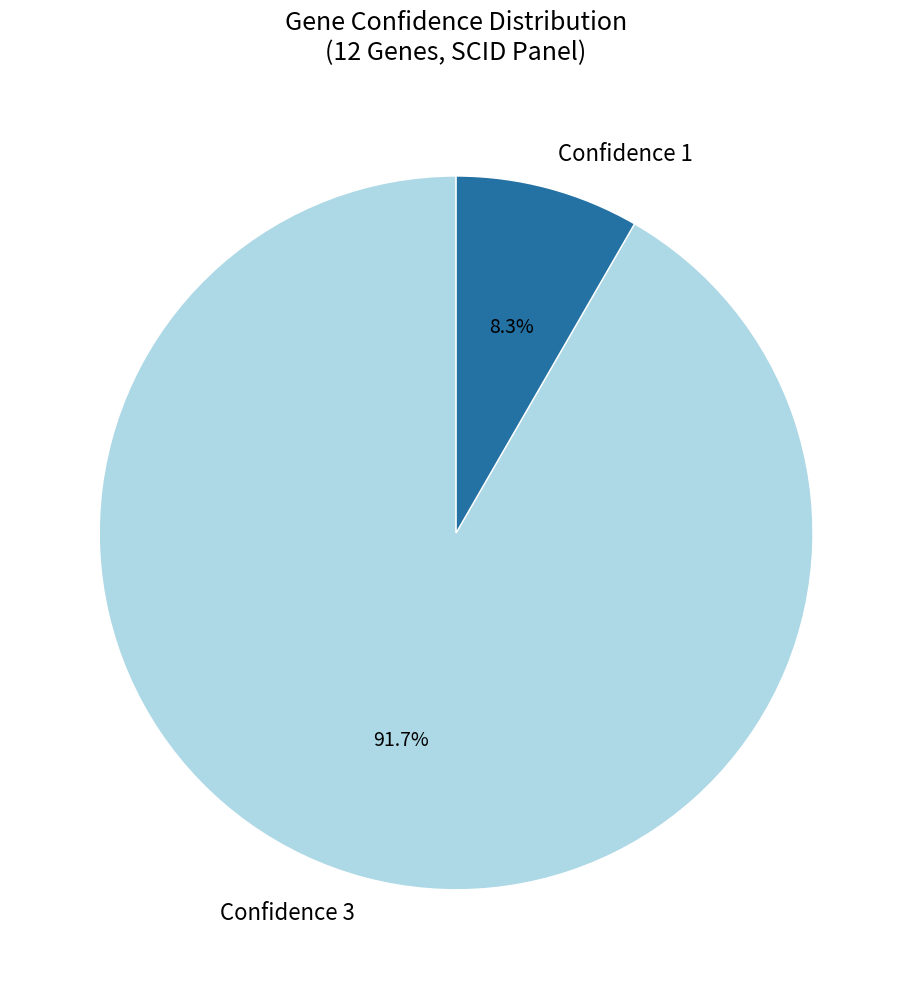

Combined, what portion of the pie is Confidence 3 and Confidence 1?

100.0%